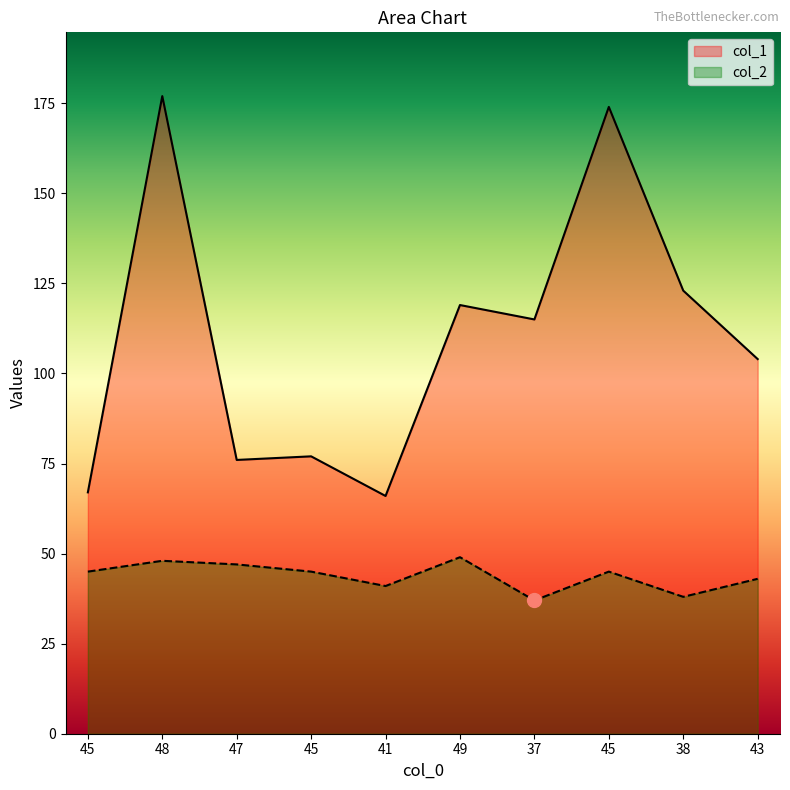

Reading left to right, transcribe all the data shown in this chart.

col_1: 67	177	76	77	66	119	115	174	123	104
col_2: 45	48	47	45	41	49	37	45	38	43